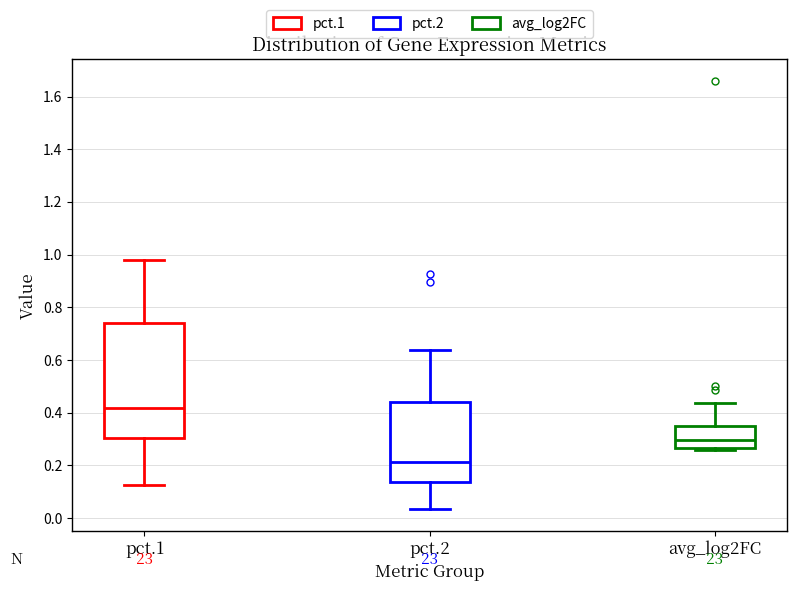

Reading left to right, read every box against the y-axis: the position of its median line, the range the box covers, and the ends of its whiskers. The values are not printed on the chart, so give them approximately, as read against the axis.

pct.1: median 0.42, box 0.30 to 0.74, whiskers 0.12 to 0.98
pct.2: median 0.22, box 0.14 to 0.44, whiskers 0.04 to 0.64
avg_log2FC: median 0.30, box 0.26 to 0.34, whiskers 0.26 (just below the box's lower edge) to 0.44